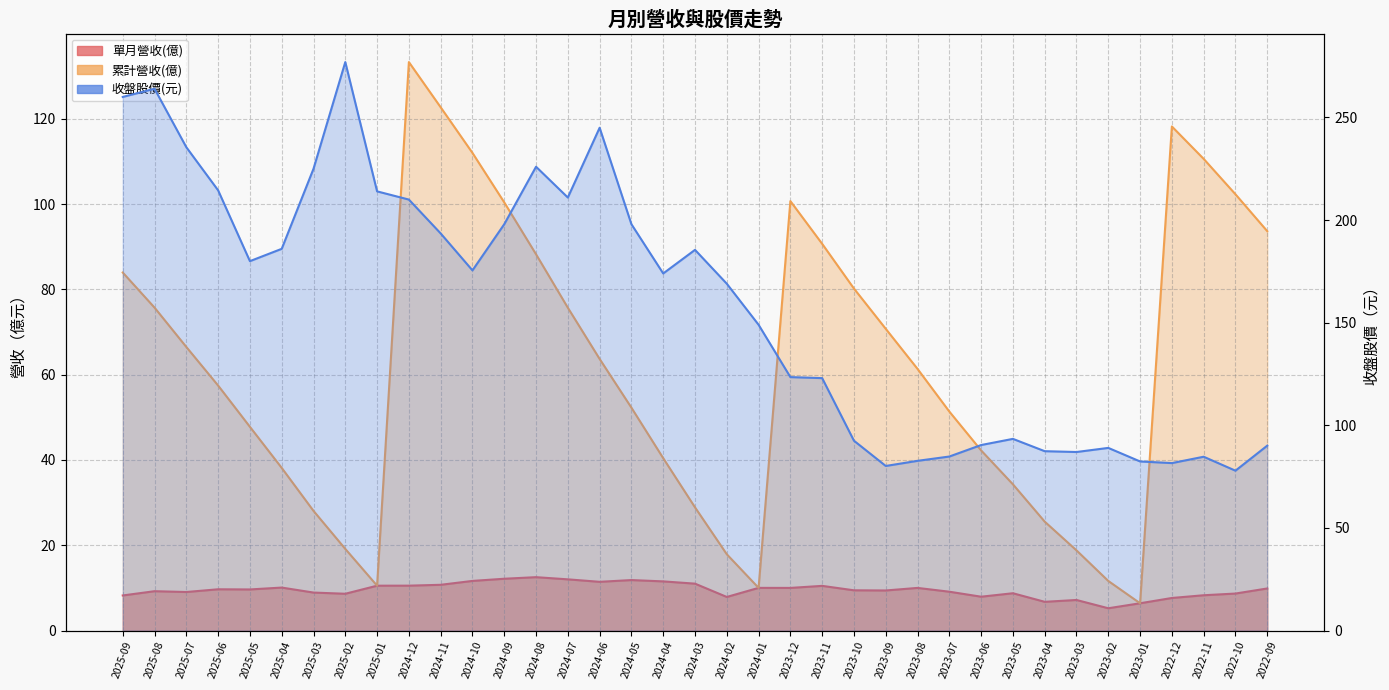

Is it true that 累計營收(億) equals 40.4 at 2024-04?

True